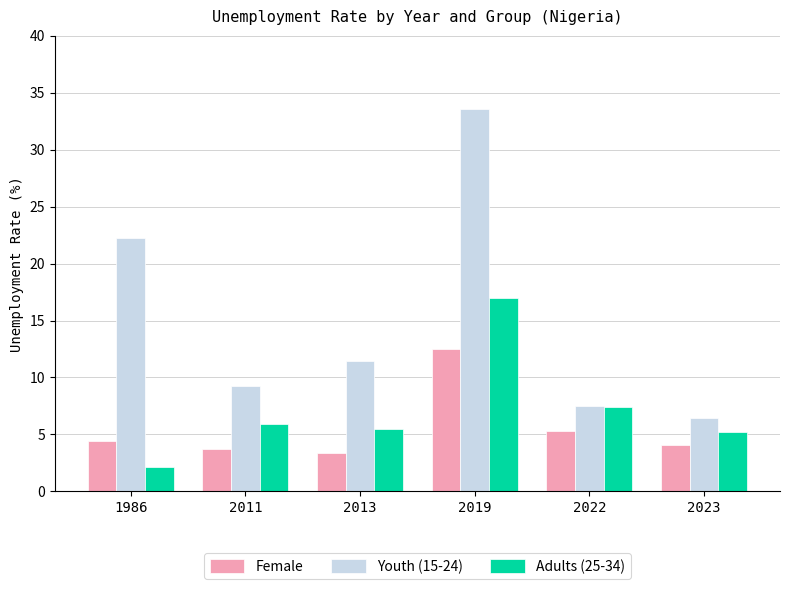

What are all the series names shown in the legend?

Female, Youth (15-24), Adults (25-34)